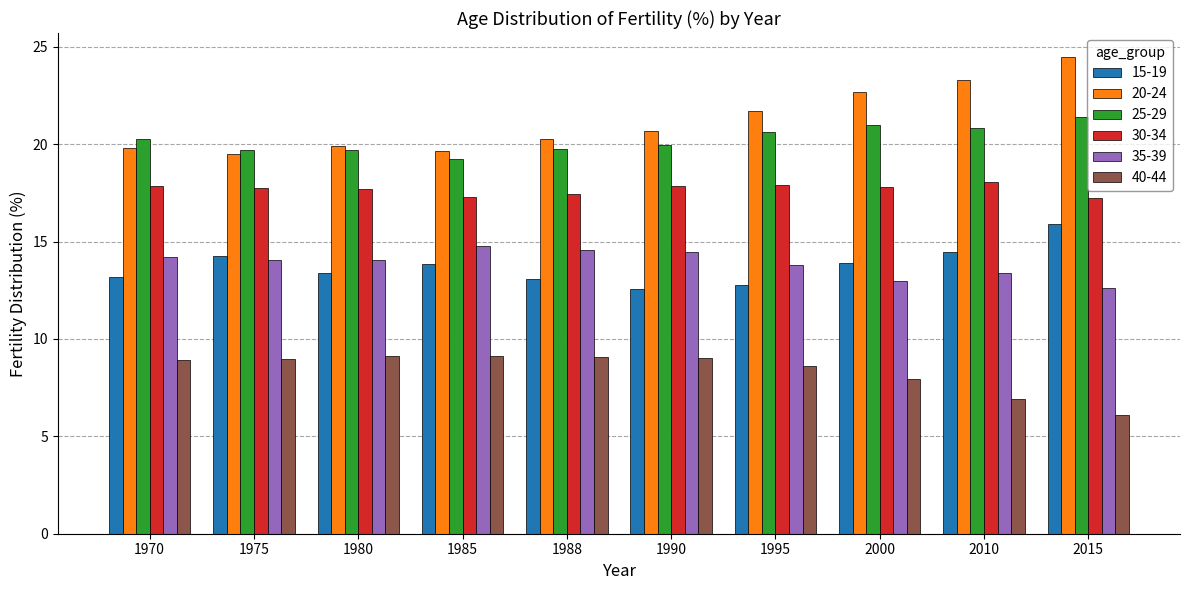

What is the difference between the maximum and minimum values in the 20-24 series?

5.0